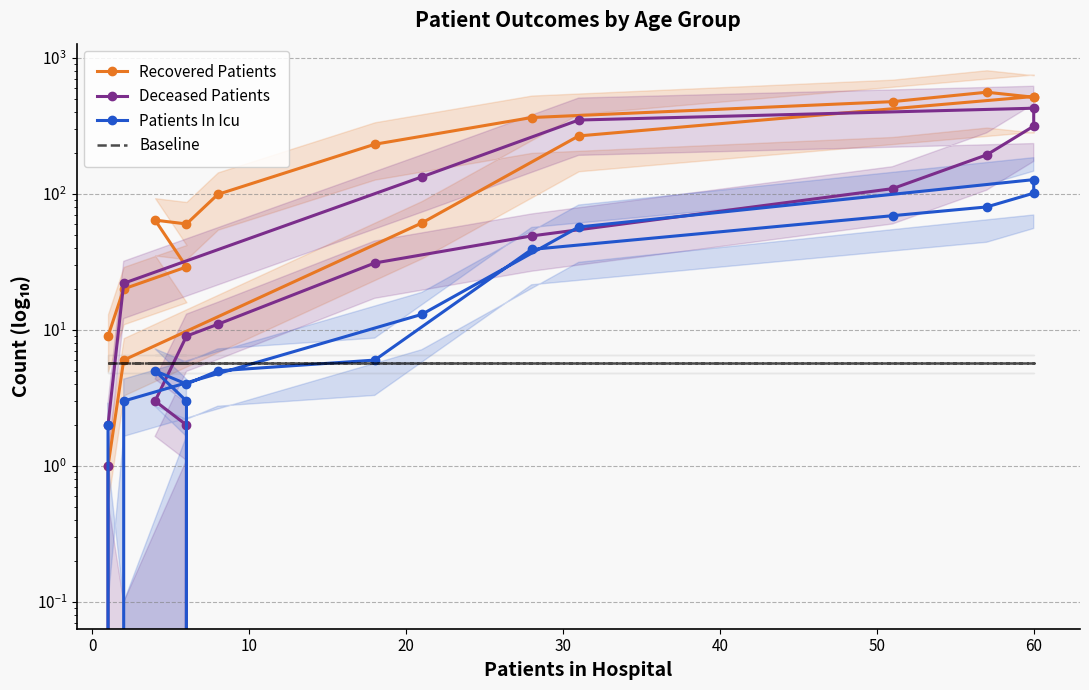

Which series has the widest spread of values?

Recovered Patients